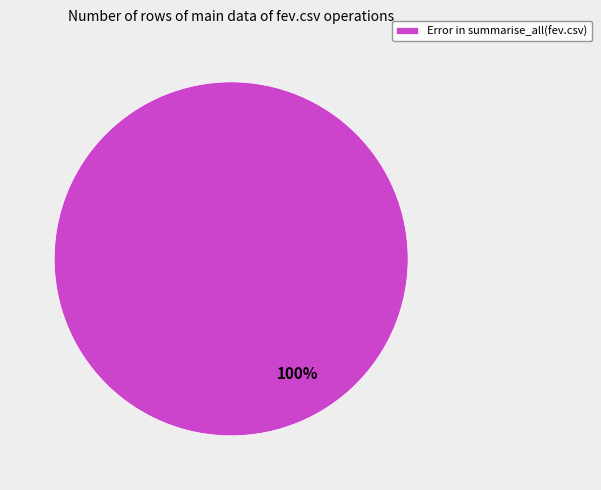

What percentage is the Error in summarise_all(fev.csv) slice, to the nearest percent?

100%